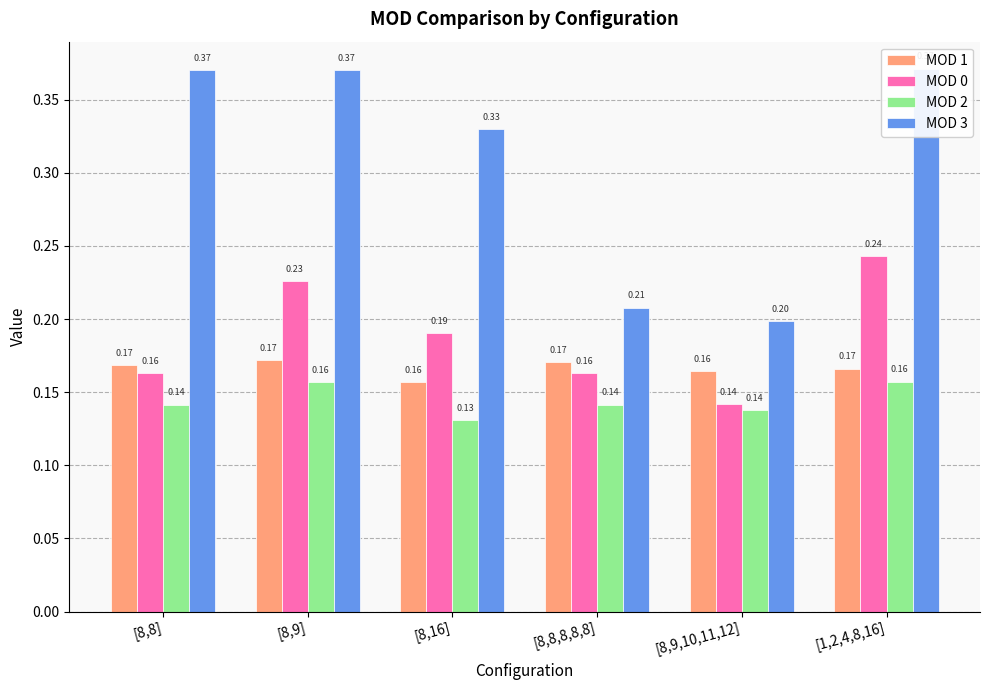

Which series has the largest range (max minus min)?

MOD 3